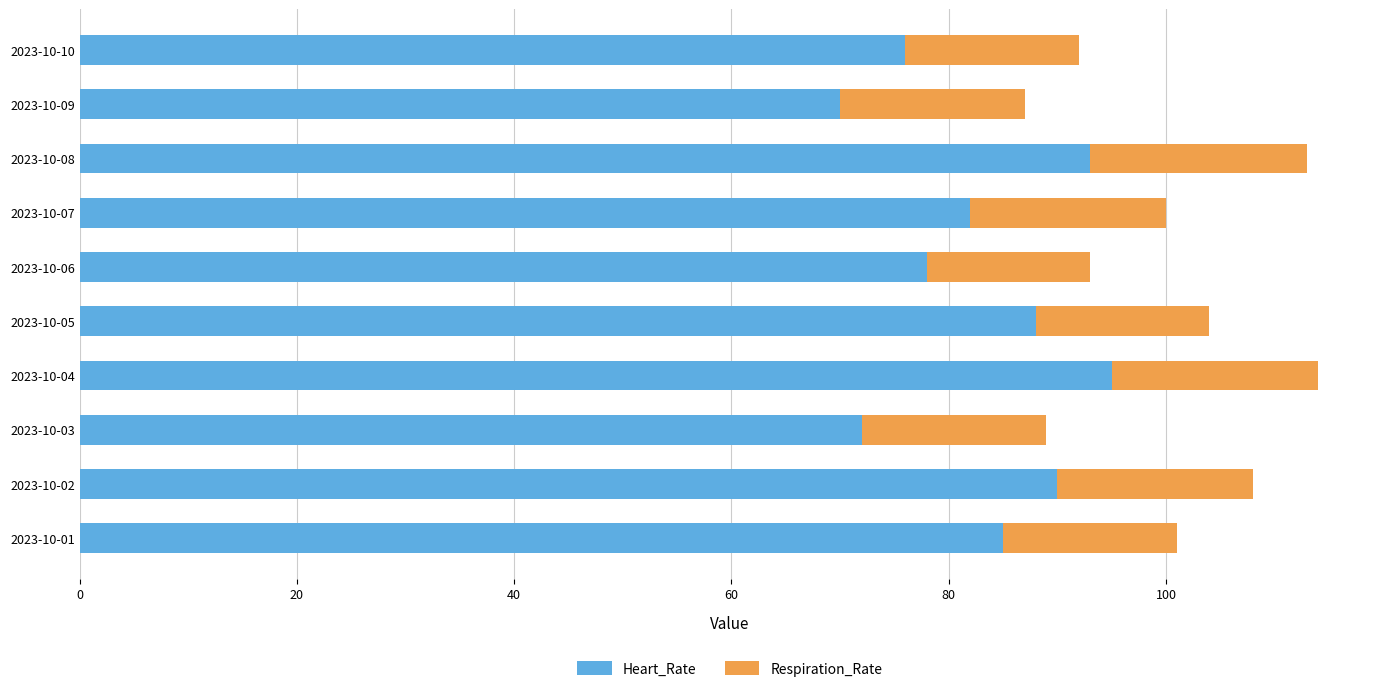

What is the total value across all series at 2023-10-10?

92